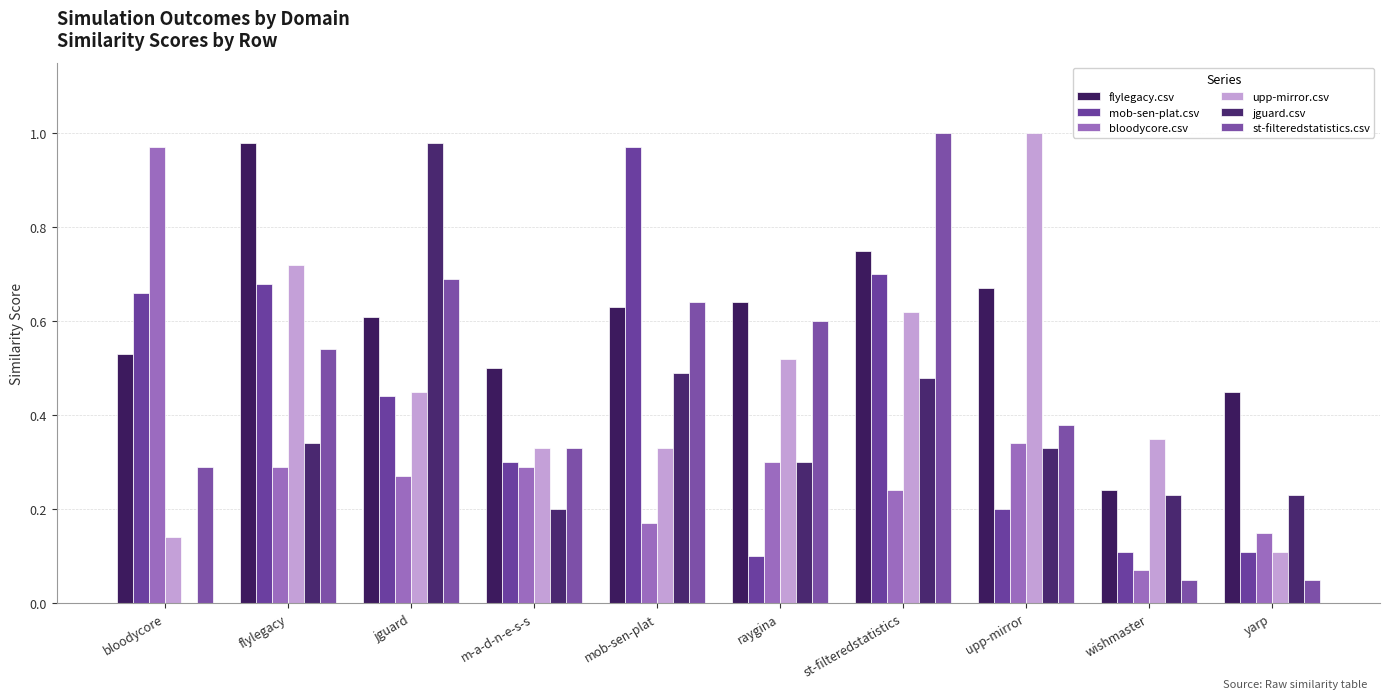

List the series in order of their peak value, highest first.

upp-mirror.csv, st-filteredstatistics.csv, flylegacy.csv, jguard.csv, mob-sen-plat.csv, bloodycore.csv